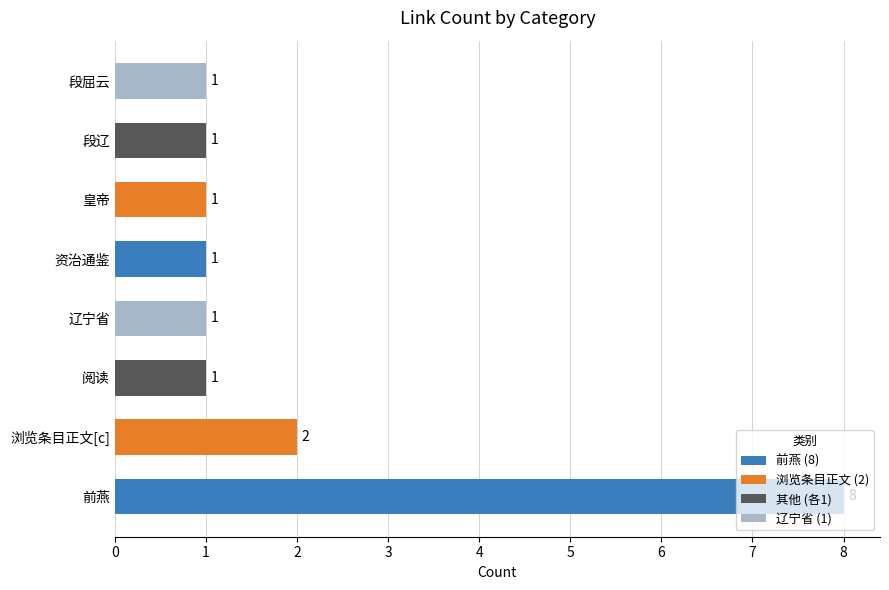

How many values exceed 1?

2